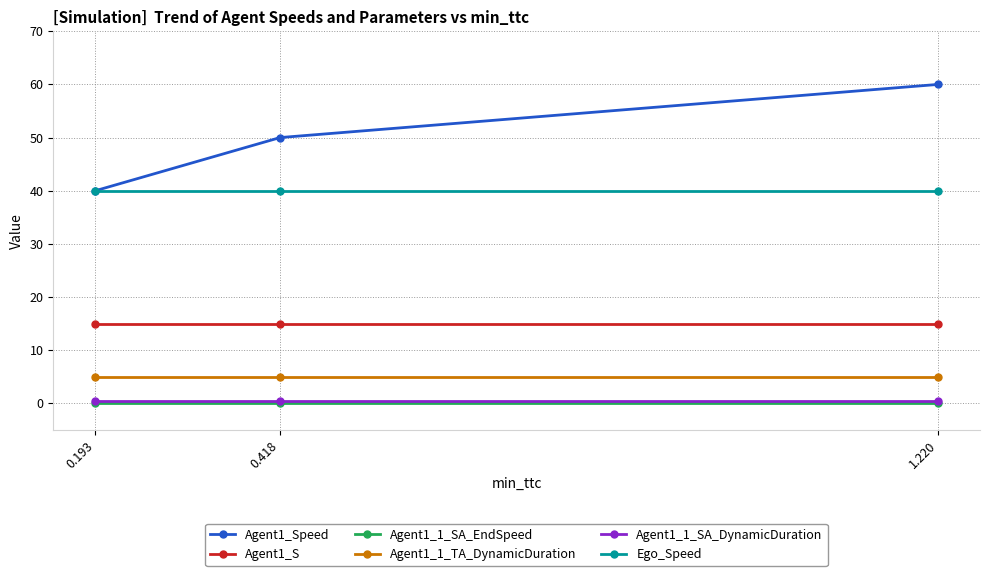

How many series are shown in this chart?

6